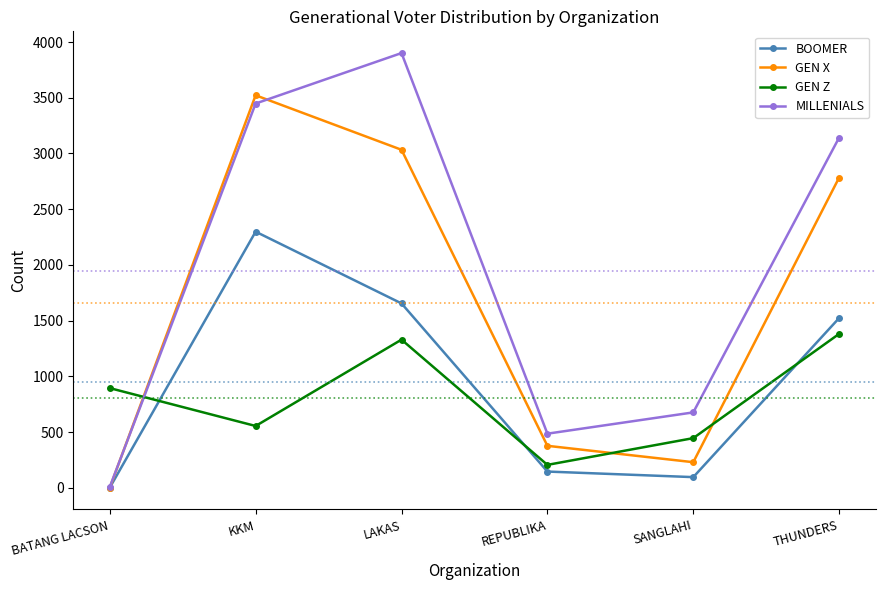

Is the value of GEN Z at REPUBLIKA greater than the value of GEN X at THUNDERS?

No